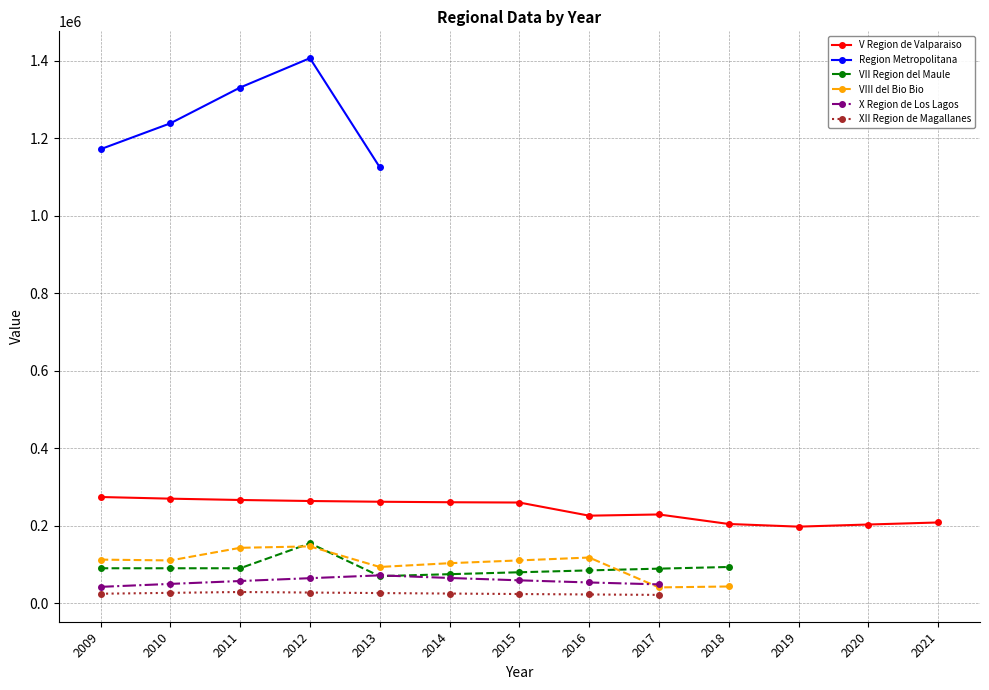

Is the value of VIII del Bio Bio at 2017 greater than the value of VII Region del Maule at 2014?

No